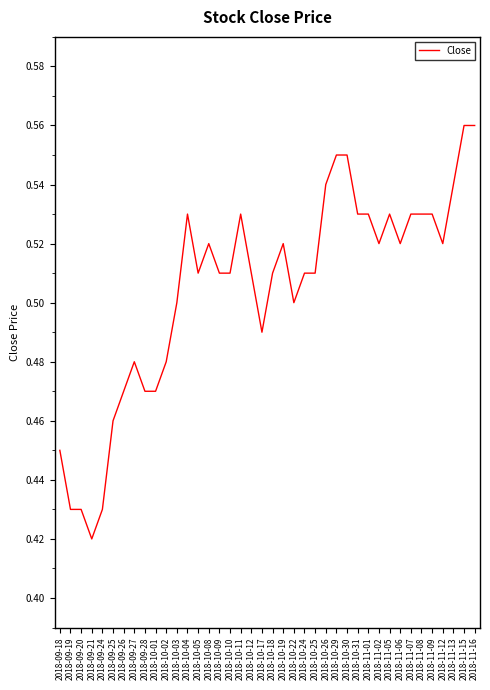

At which label is the value closest to 0?

2018-09-21